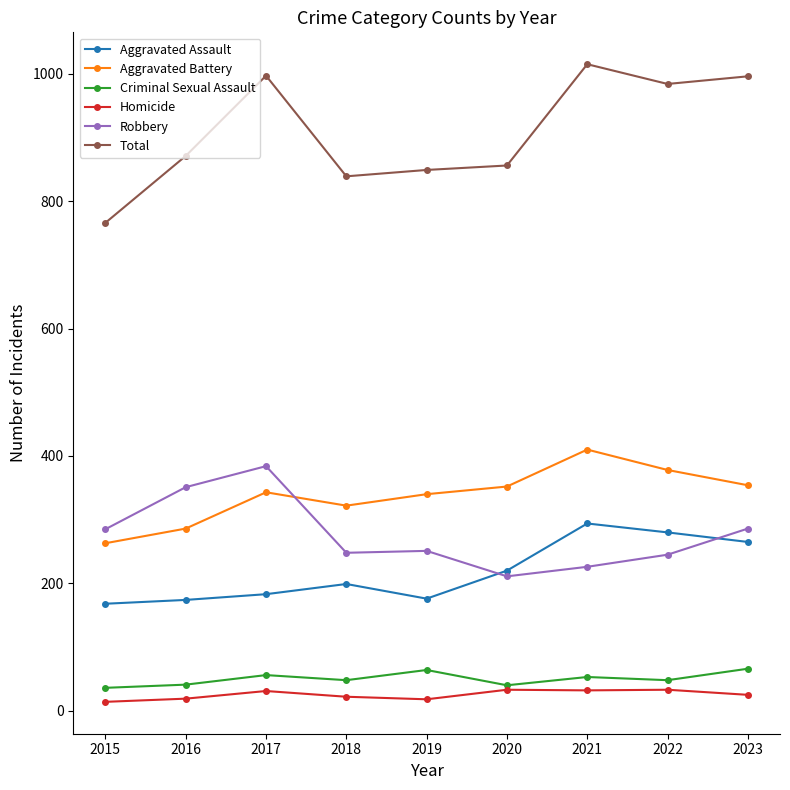

Which series changed the most between 2017 and 2021?

Robbery